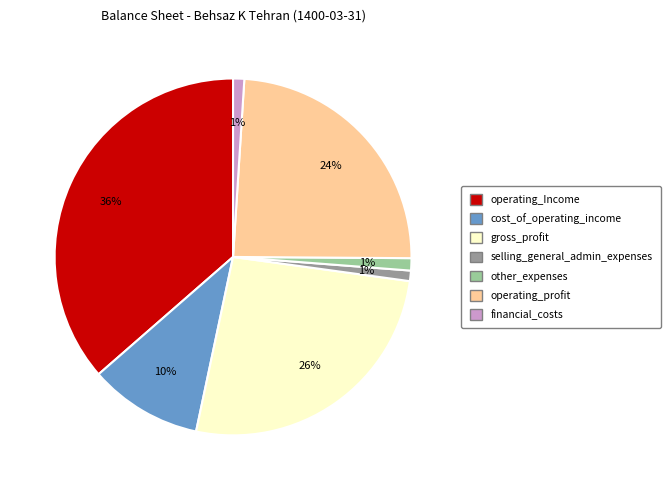

Combined, do cost_of_operating_income and financial_costs account for over 50%?

No